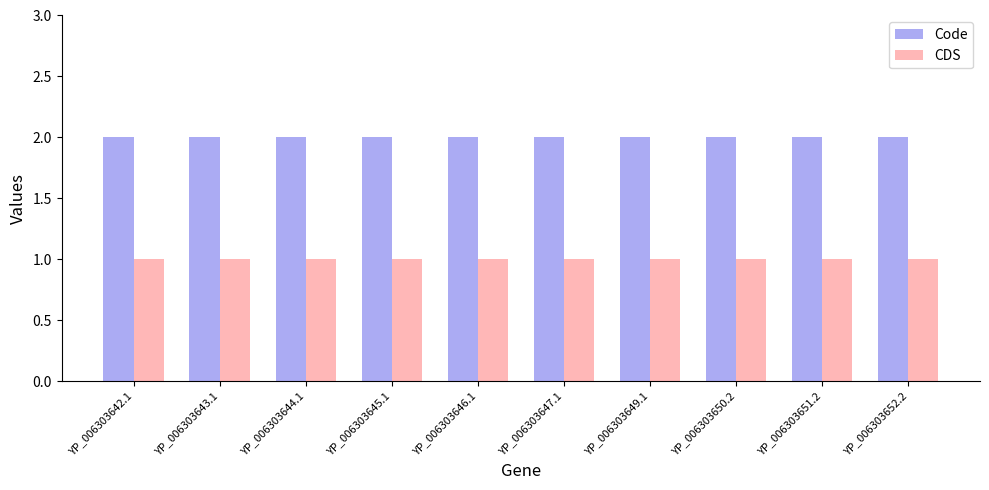

Is it true that Code equals 2 at YP_006303652.2?

True